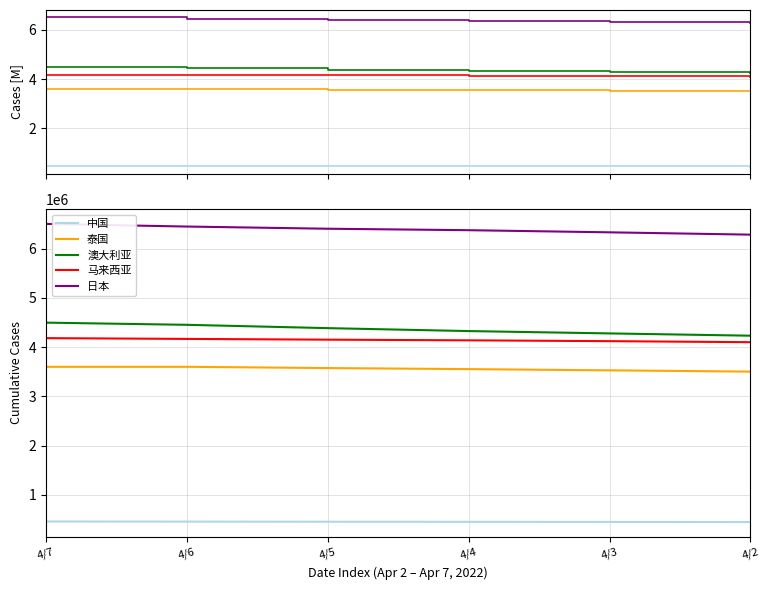

True or false: 中国 and 澳大利亚 cross at least once.

False